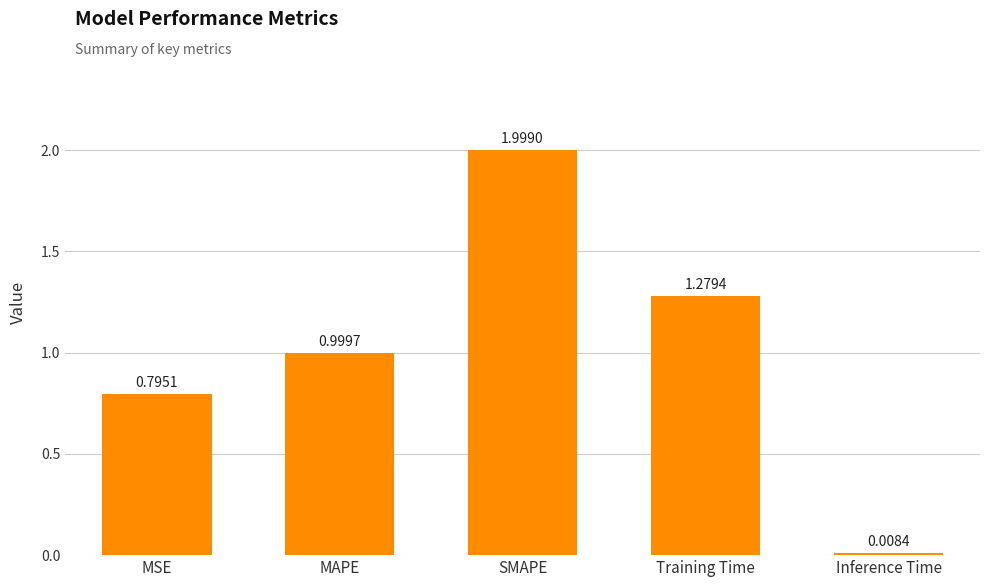

List the labels in order of value, largest first.

SMAPE, Training Time, MAPE, MSE, Inference Time